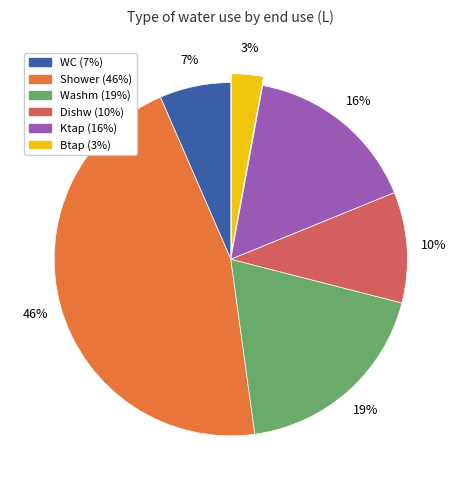

Does any single category account for the majority?

No